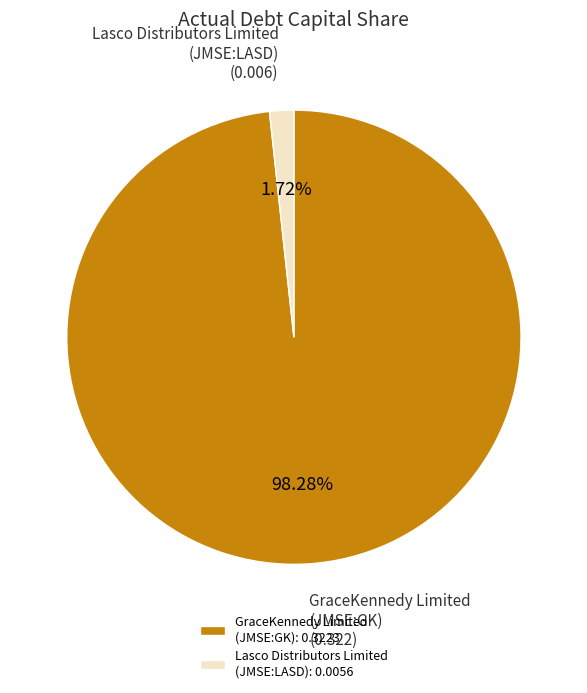

Is GraceKennedy Limited (JMSE:GK) the majority of the pie?

Yes